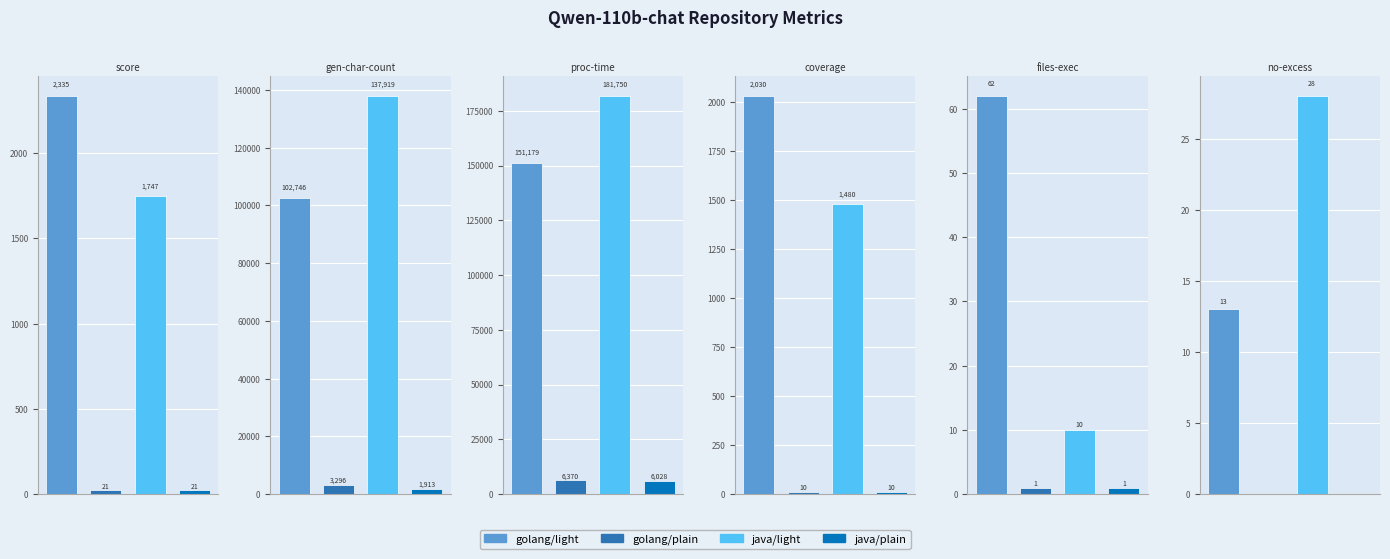

Read the golang/light value at files-executed.

62